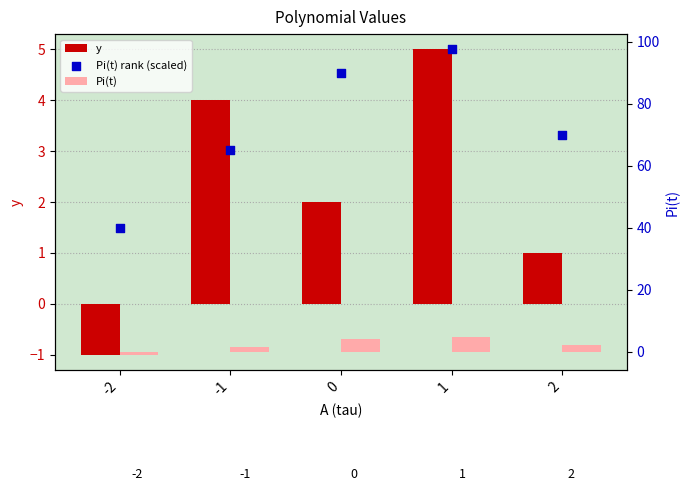

Is the value of Pi(t) rank (scaled) at -2 greater than the value of Pi(t) at -1?

Yes